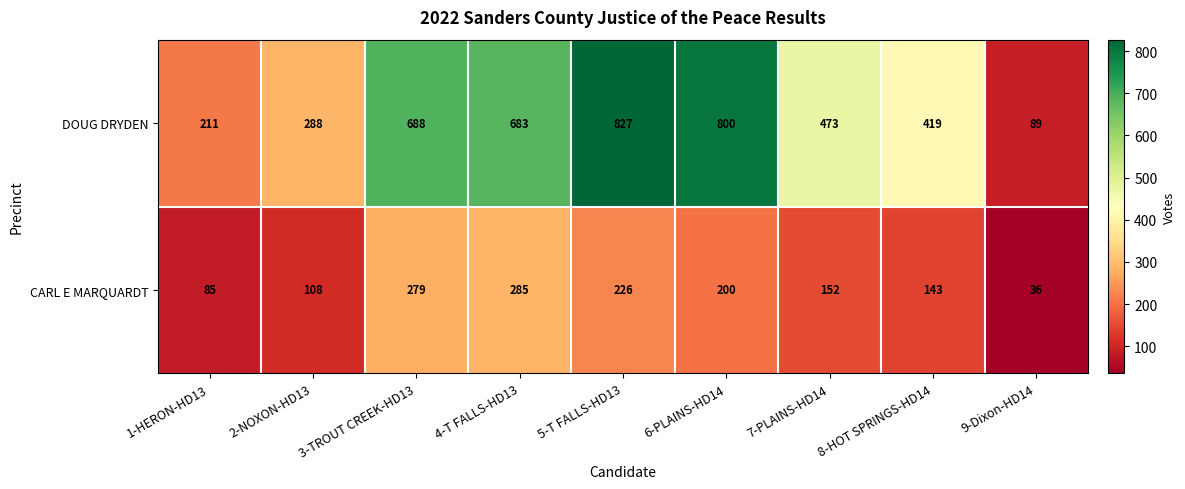

What is the difference between the maximum and minimum values in the DOUG DRYDEN series?

738